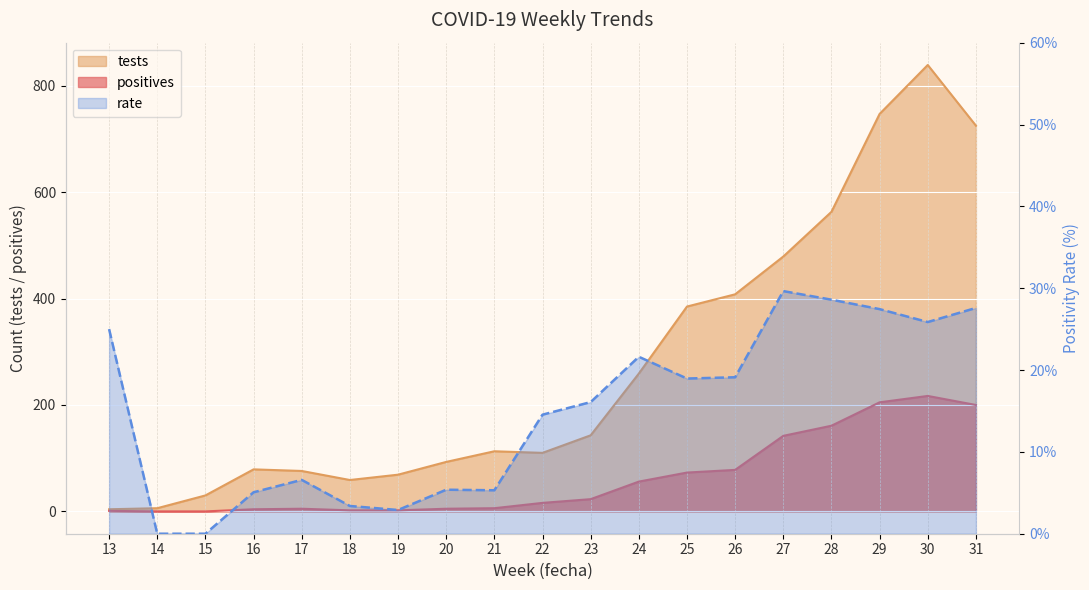

At 28, list the series in order from smallest to largest.

rate, positives, tests